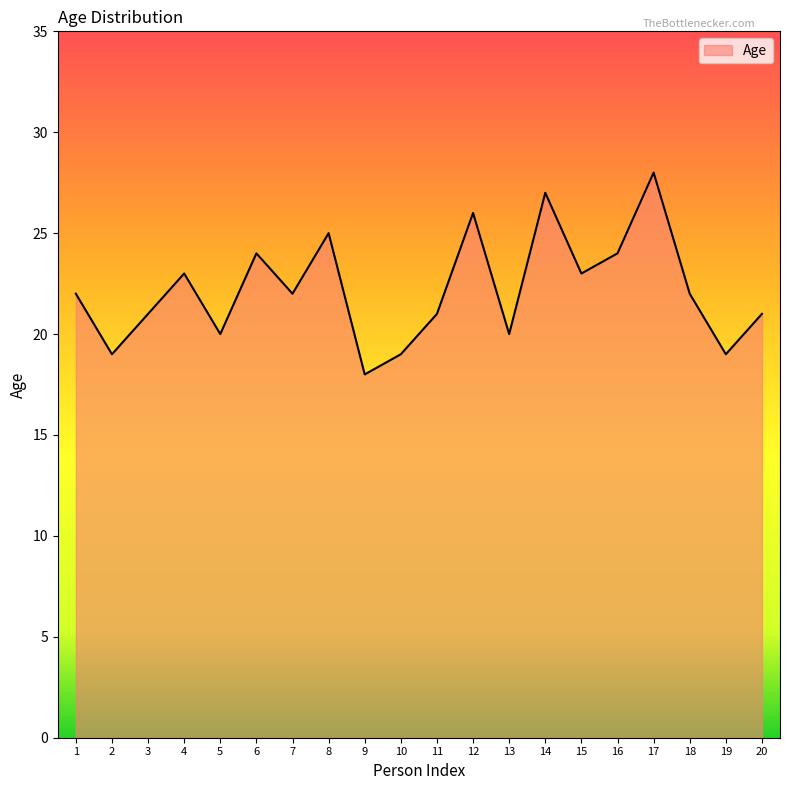

Approximately how many times larger is the value at 14 compared to 18?

1.2